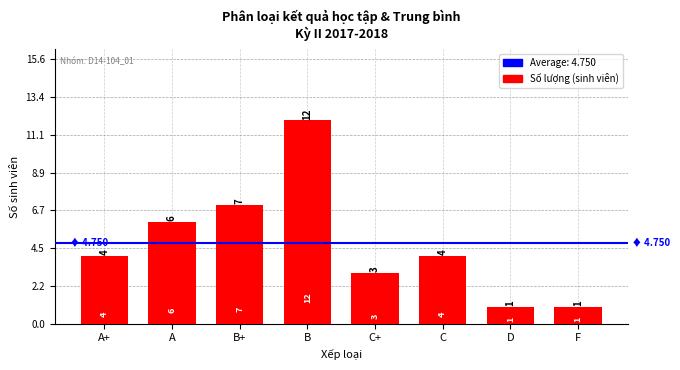

The value at F is 0. True or false?

False